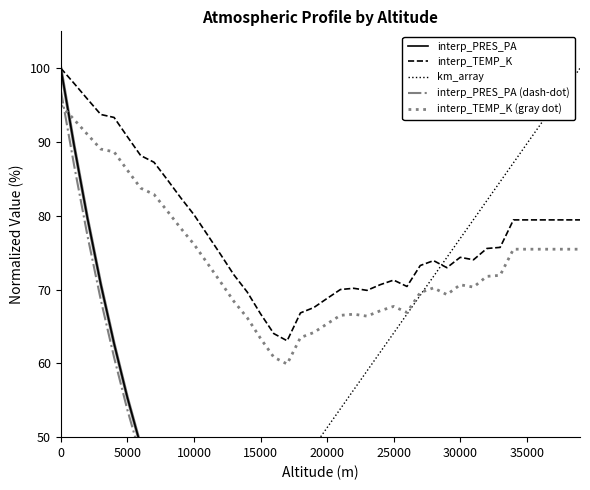

Which series changed the most between 20000 and 24?

interp_PRES_PA